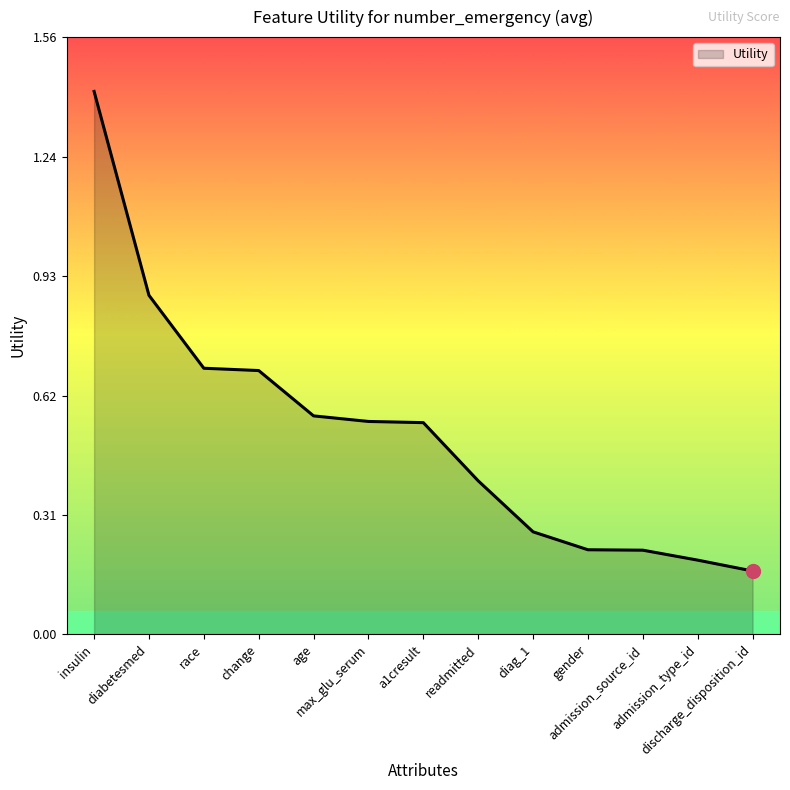

What is the greatest value displayed?

1.4